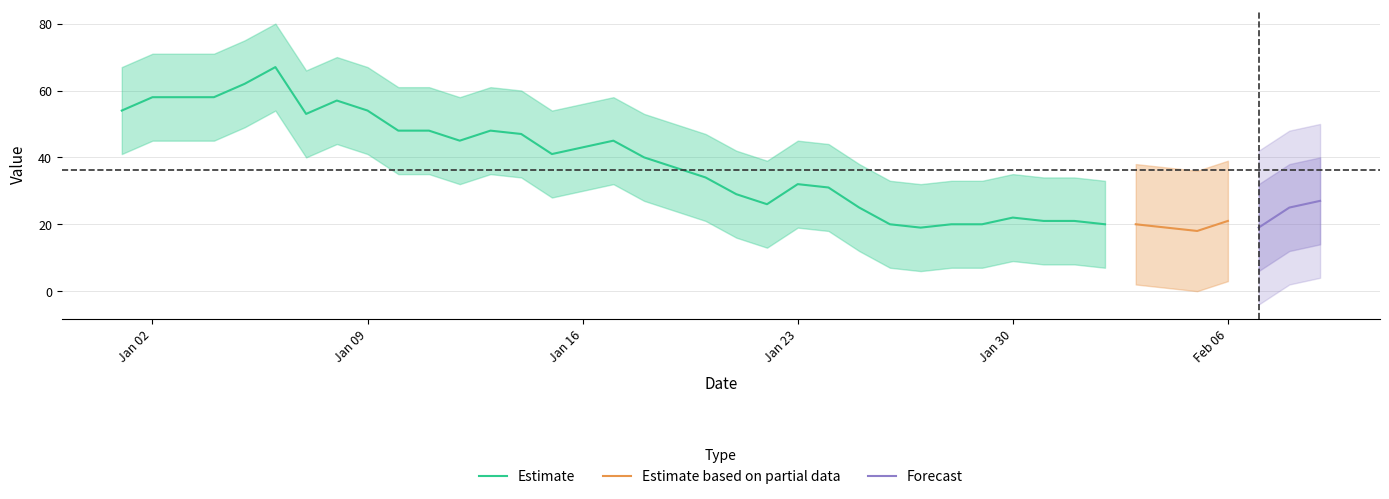

Reading right to left, what are all the values shown in this chart?

Estimate: 27	25	19	21	18	19	20	20	21	21	22	20	20	19	20	25	31	32	26	29	34	37	40	45	43	41	47	48	45	48	48	54	57	53	67	62	58	58	58	54
value_upper: 40	38	32	34	31	32	33	33	34	34	35	33	33	32	33	38	44	45	39	42	47	50	53	58	56	54	60	61	58	61	61	67	70	66	80	75	71	71	71	67
value_lower: 14	12	6	8	5	6	7	7	8	8	9	7	7	6	7	12	18	19	13	16	21	24	27	32	30	28	34	35	32	35	35	41	44	40	54	49	45	45	45	41